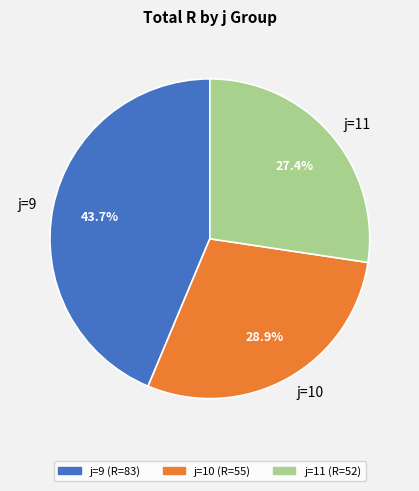

How many slices are in this pie chart?

3